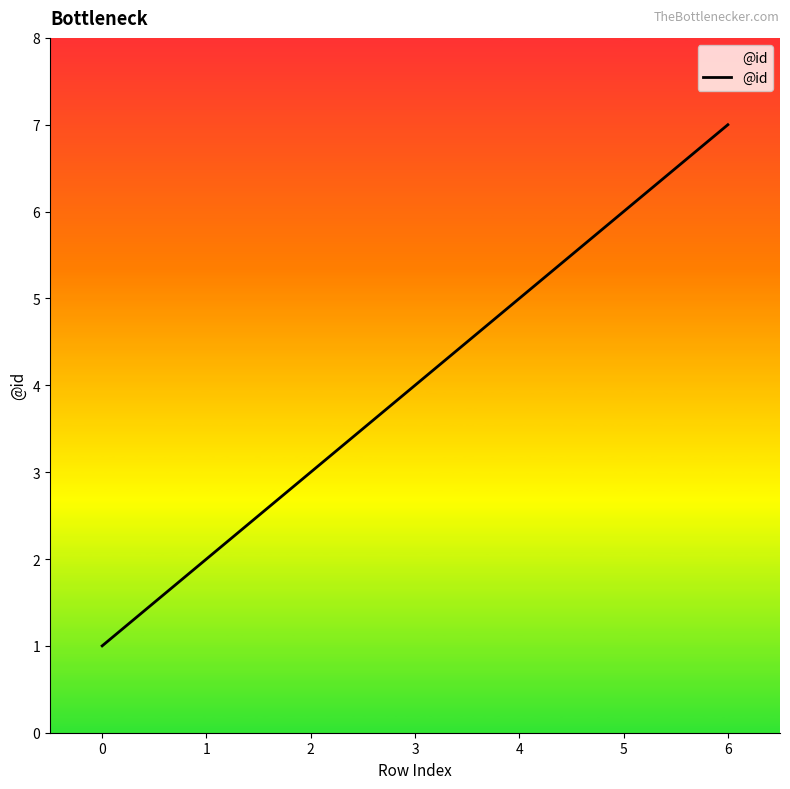

Count the number of data series in this chart.

1